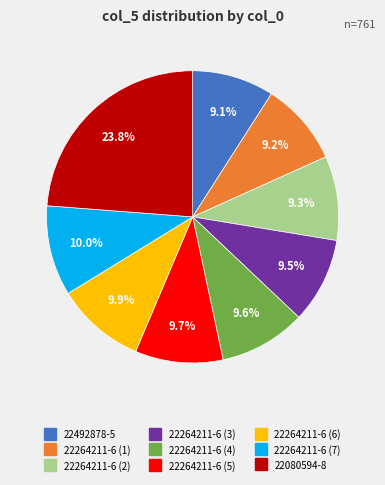

To the nearest percent, what percentage of the pie is 22264211-6 (7)?

10%